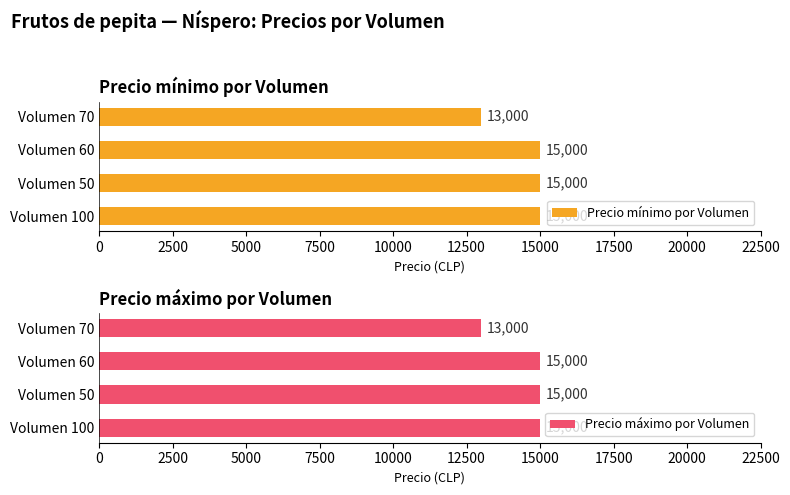

What is the minimum value for Precio máximo por Volumen?

13000